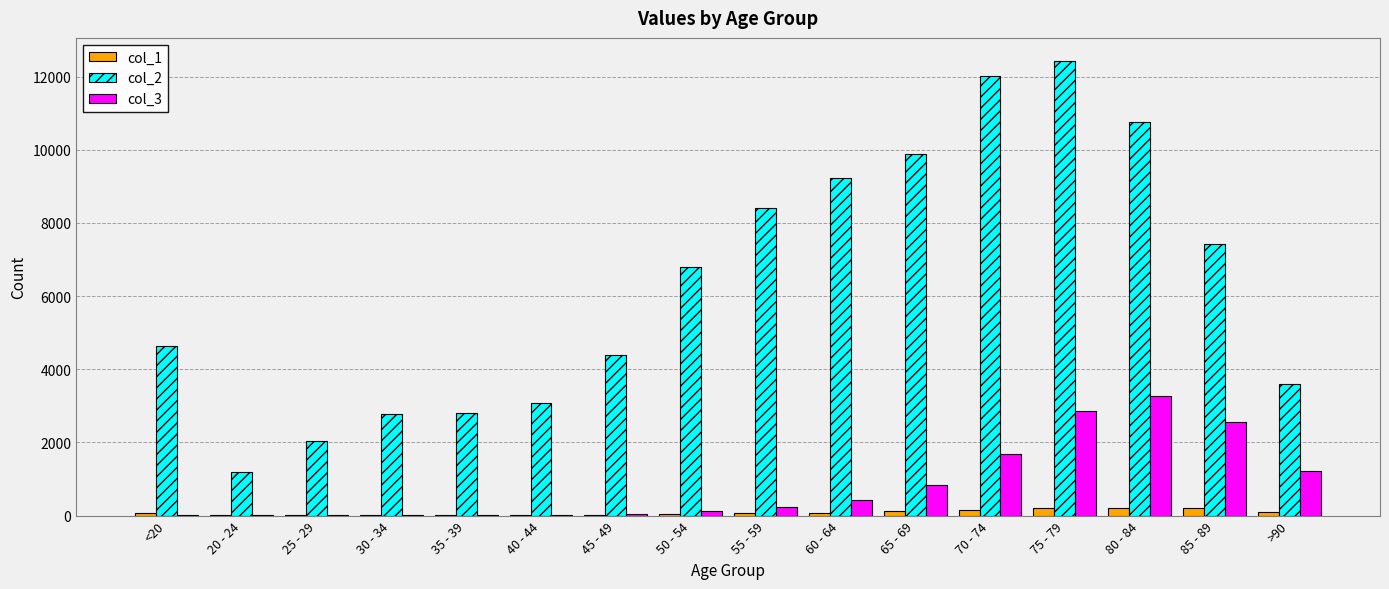

At which label is col_3 closest to 1638?

70 - 74